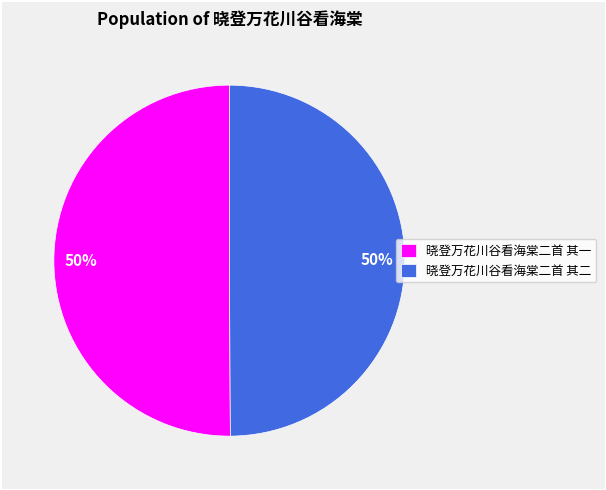

The 晓登万花川谷看海棠二首 其一 slice represents 59% of the pie. True or false?

False